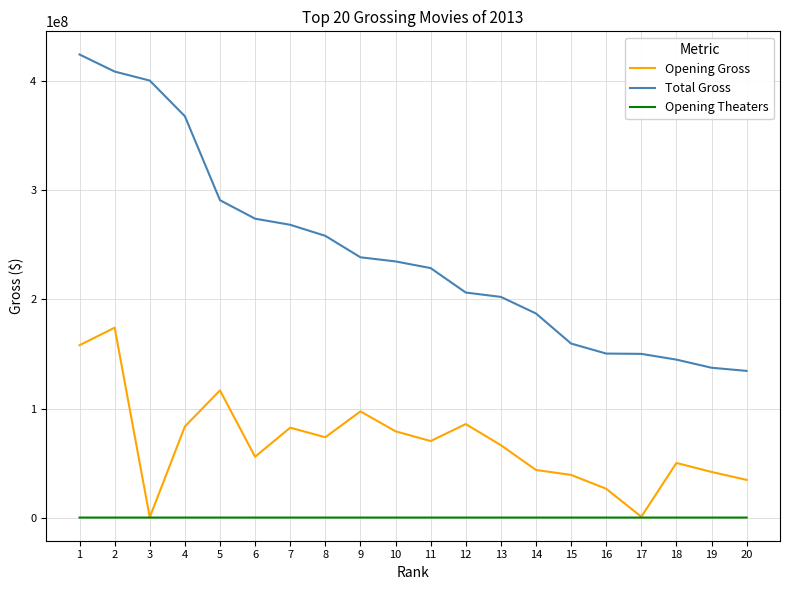

Rank the series by their maximum value, from highest to lowest.

Total Gross, Opening Gross, Opening Theaters